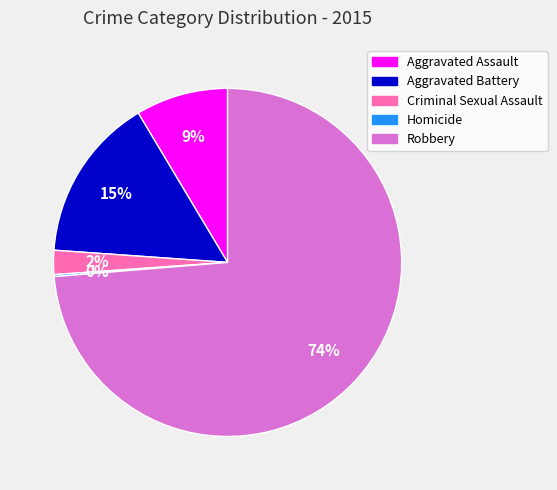

To the nearest percent, what percentage of the pie is Robbery?

74%